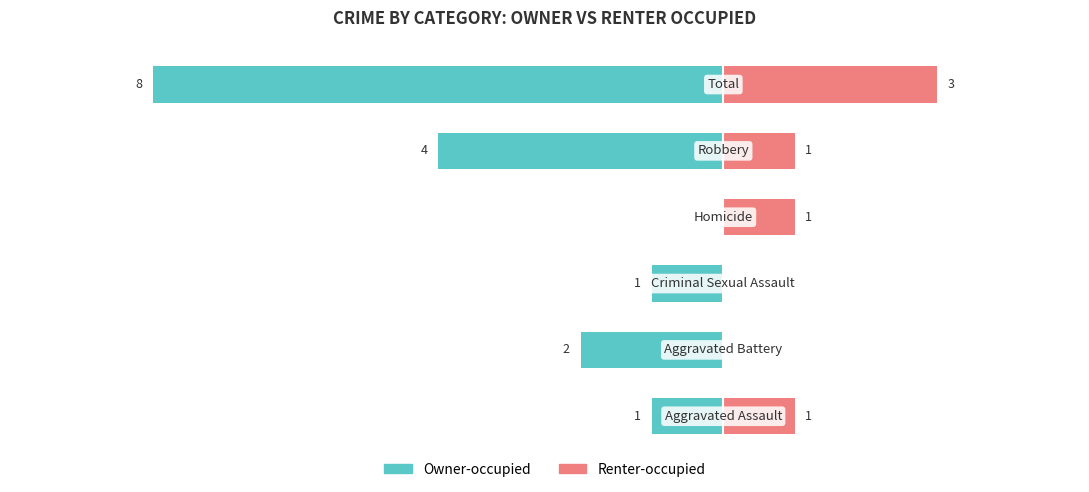

Count the number of categories in the chart.

6